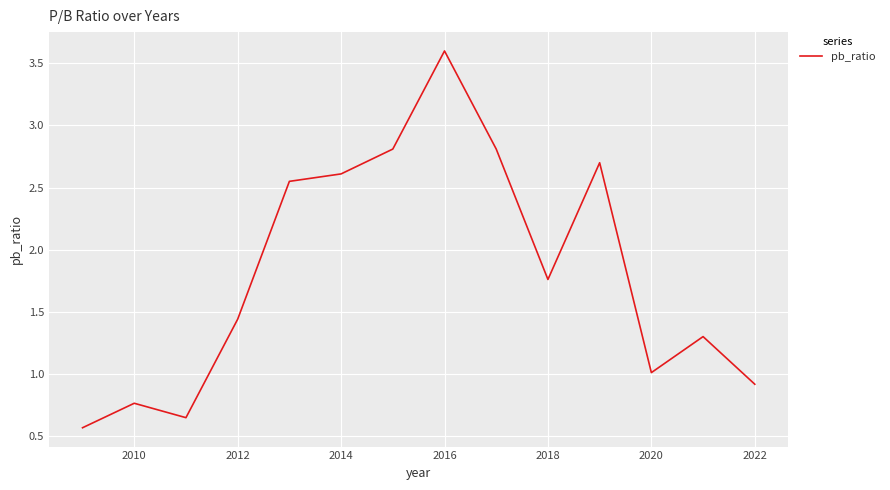

What is the maximum value shown in the chart?

3.6